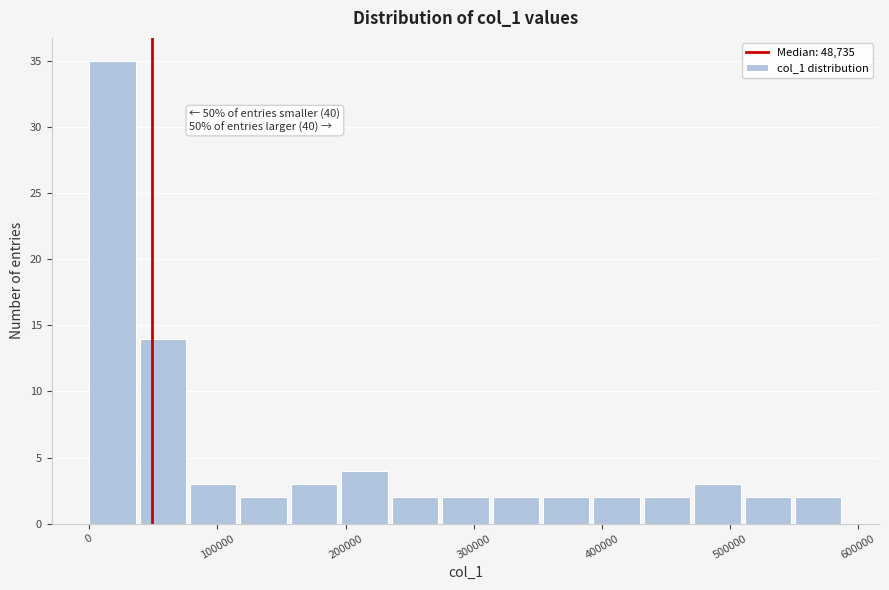

Around what value on the x-axis is the tallest bar? Give the approximate position of its centre, as read against the axis.

20000